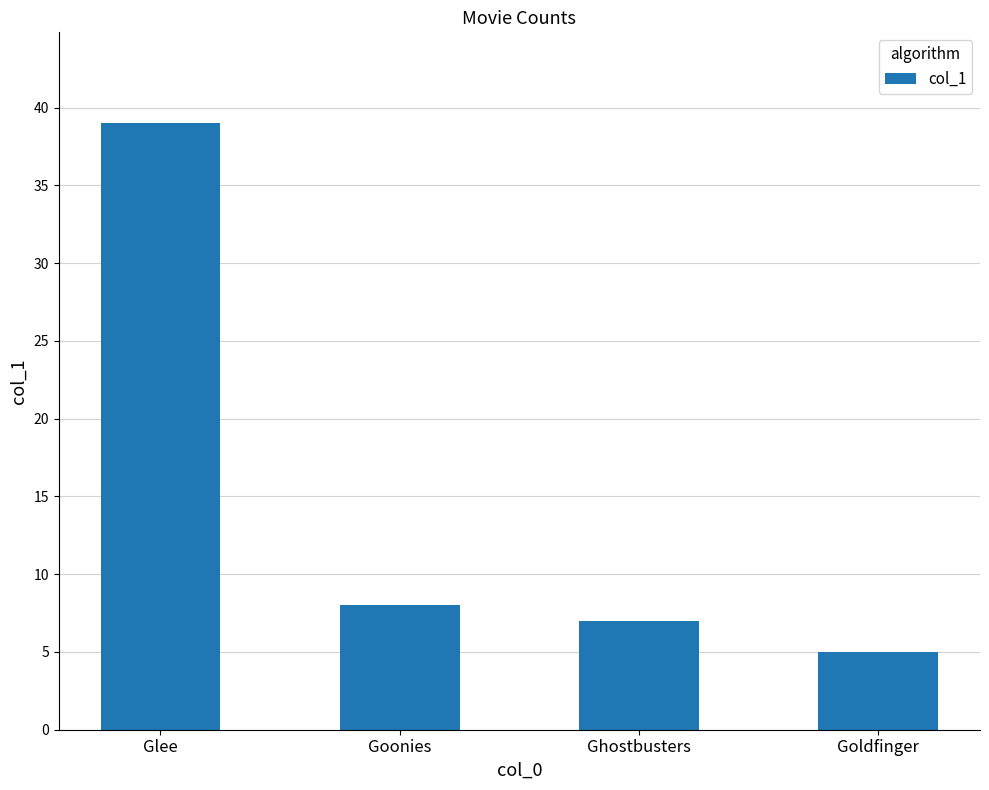

Reading left to right, extract all data points from this chart.

Glee=39	Goonies=8	Ghostbusters=7	Goldfinger=5